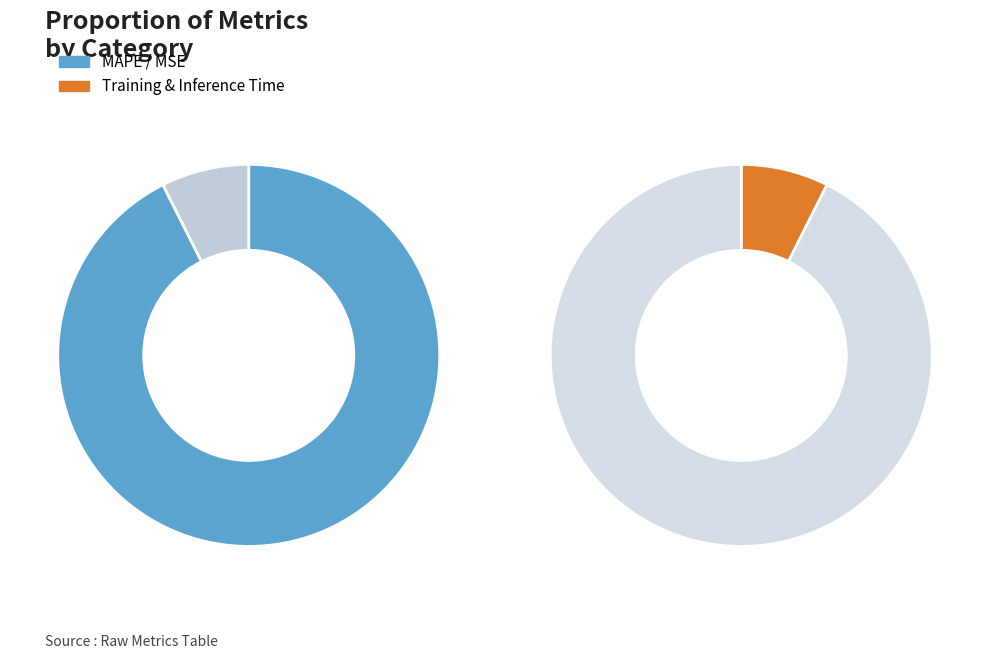

True or false: MAPE accounts for 81% of the total.

False